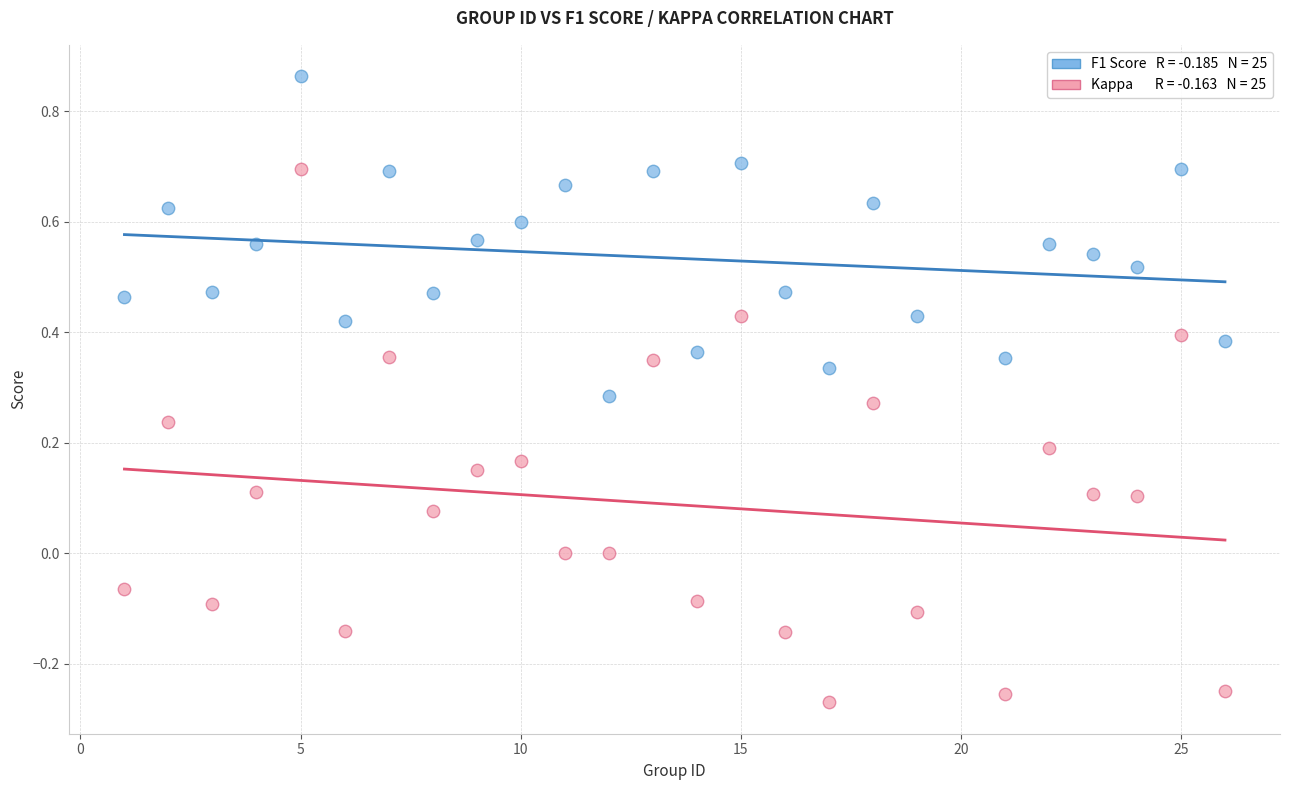

Across all data points, what is the range of Y values (max minus min)?

1.1